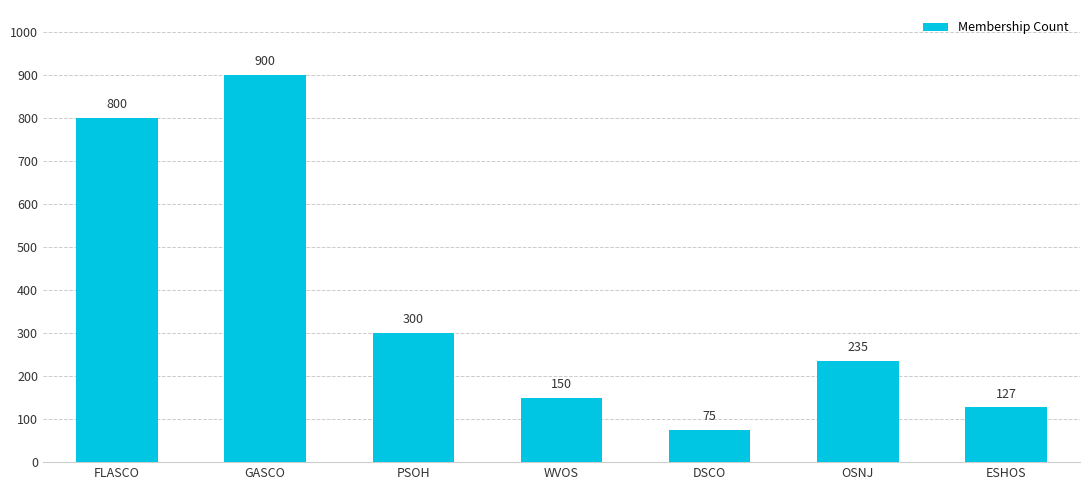

Rank the categories by value from lowest to highest.

DSCO, ESHOS, WVOS, OSNJ, PSOH, FLASCO, GASCO